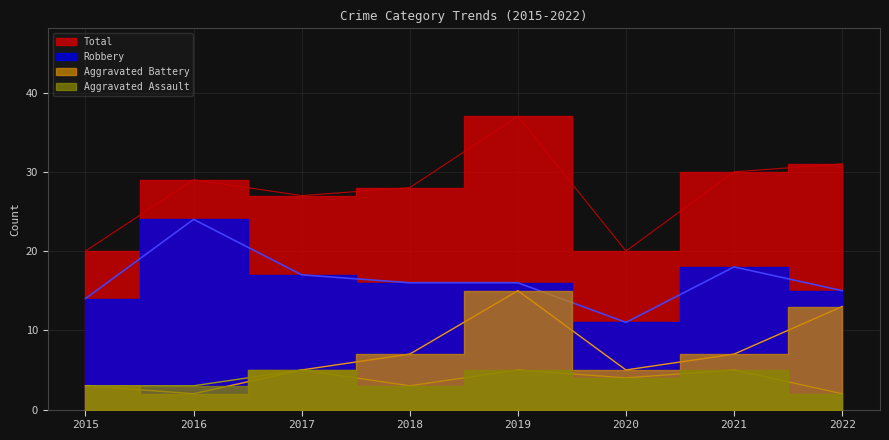

How many data points in Aggravated Battery are above 7?

2